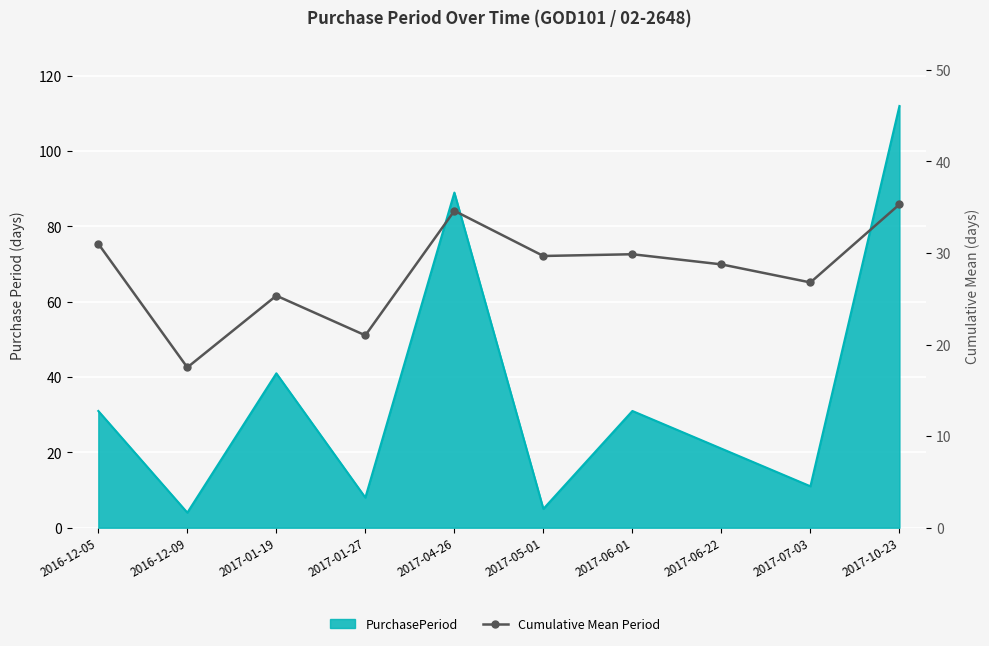

How many points are higher than both their immediate neighbors (excluding endpoints)?

3